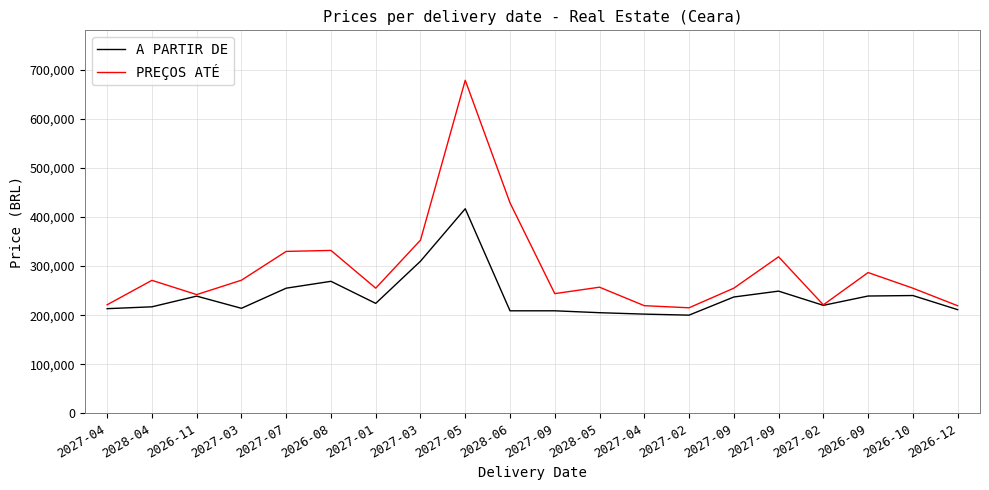

The value of PREÇOS ATÉ at 2026-09 is 70480. True or false?

False